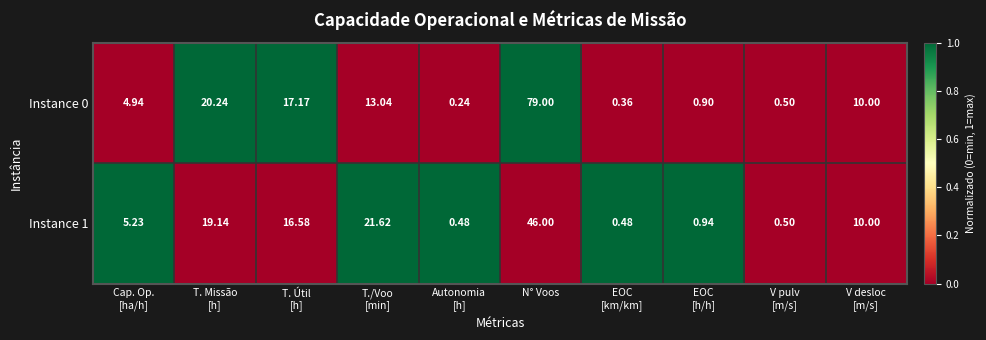

At which label does Instance 1 reach its peak?

N° Voos